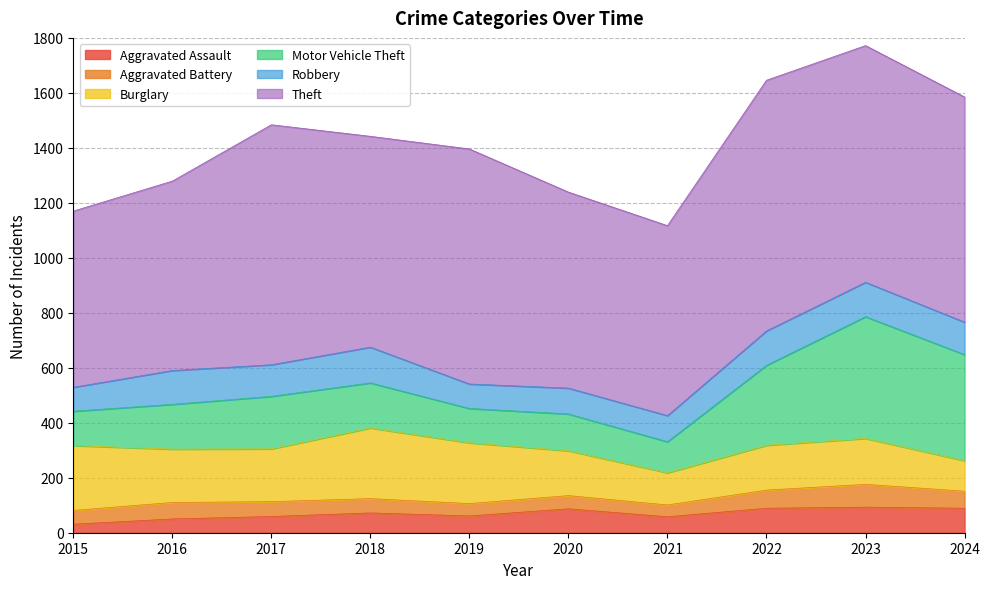

Read the Aggravated Assault value at 2022, to the nearest 5.

90